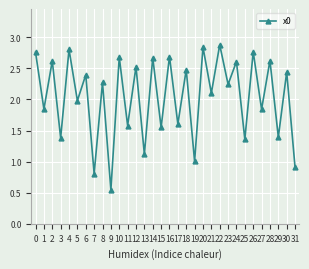

What value does the data have at 21?

2.1